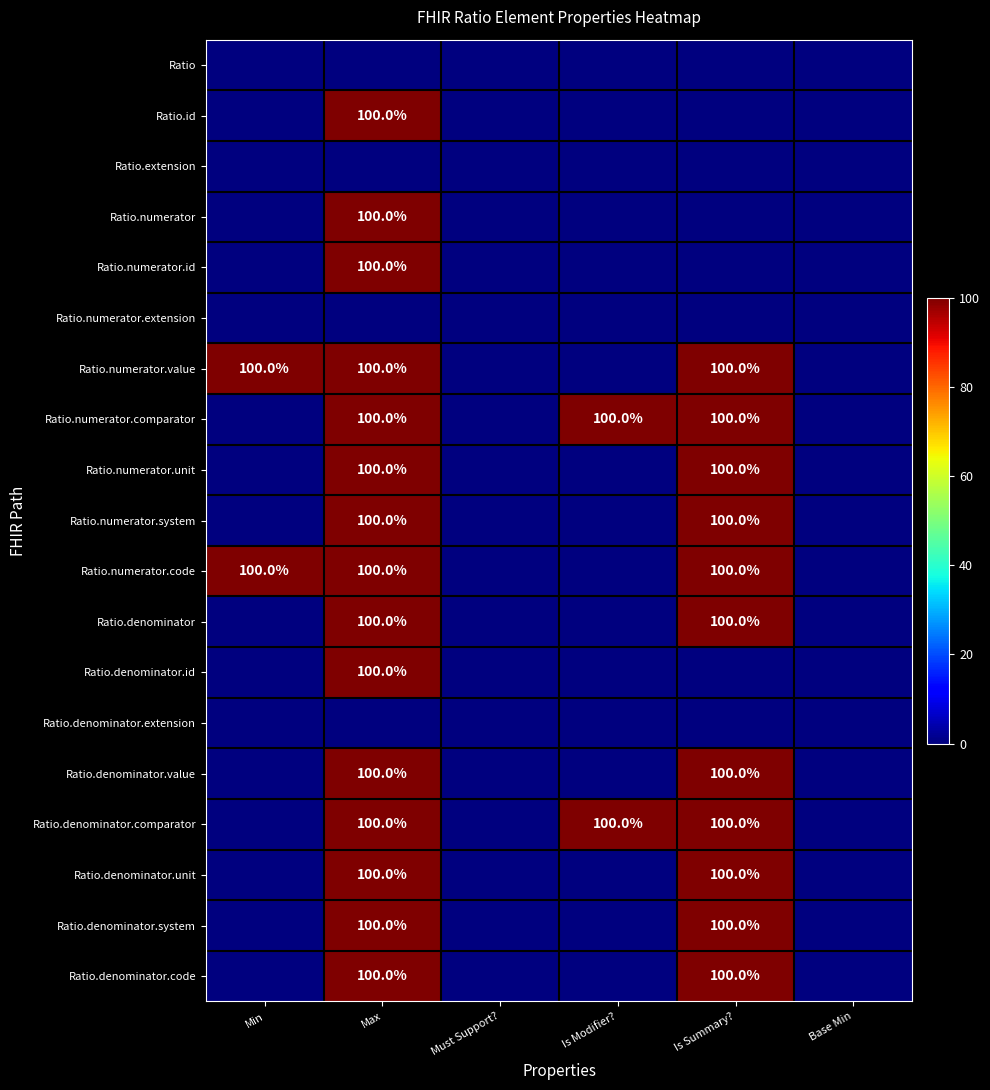

Is it true that Ratio.numerator.code equals 100 at Max?

True